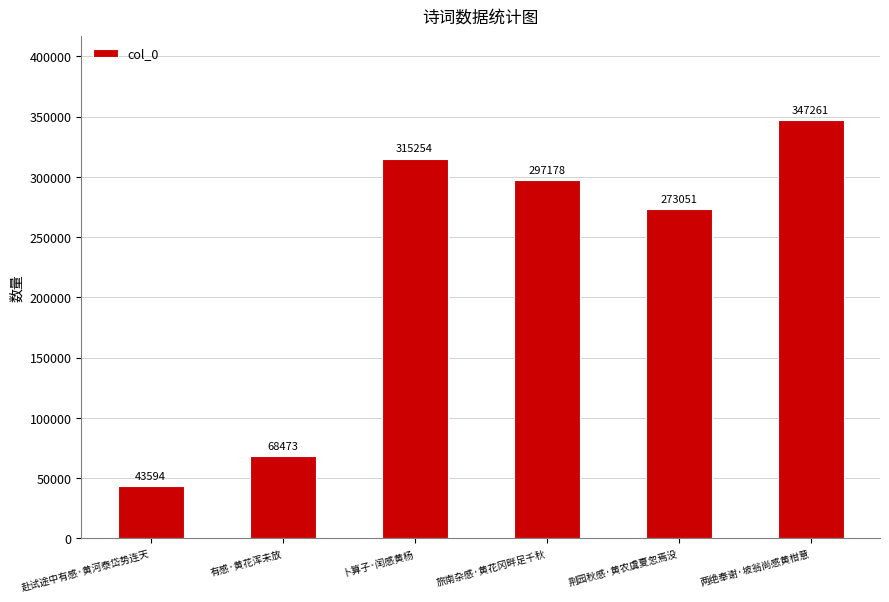

The value at 有感·黄花浑未放 is 37370. True or false?

False